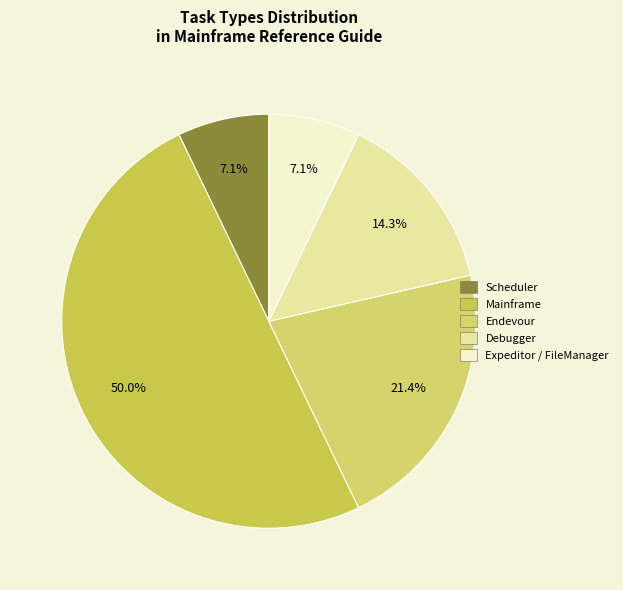

Count the number of slices in the pie.

5